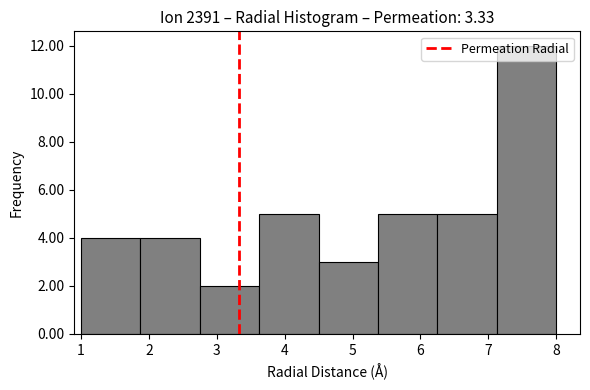

Which range on the x-axis has the tallest bar?

7.1 to 8.0